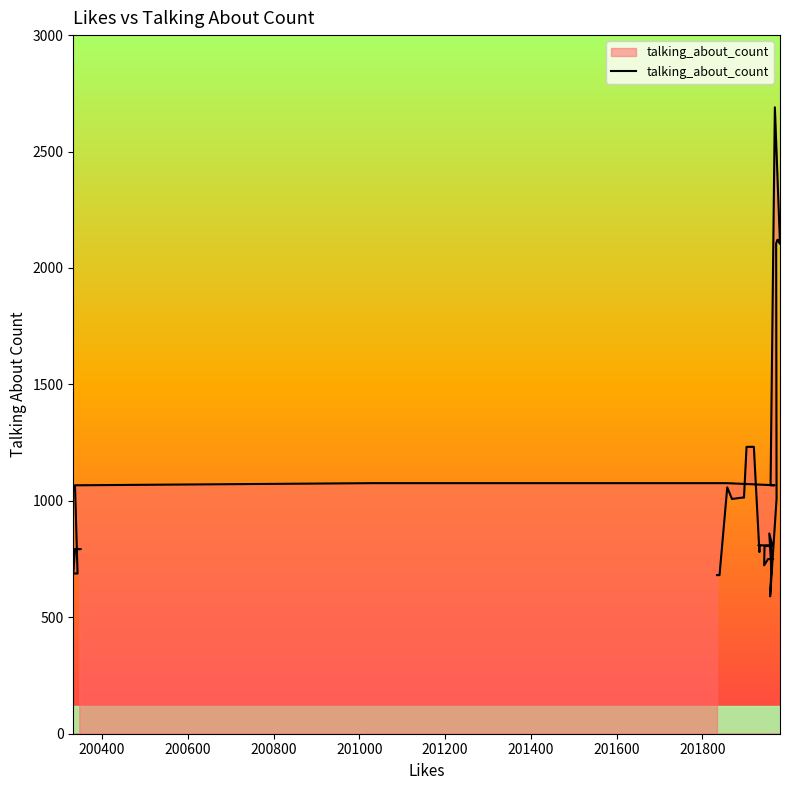

The value at 201200 is 1197. True or false?

False